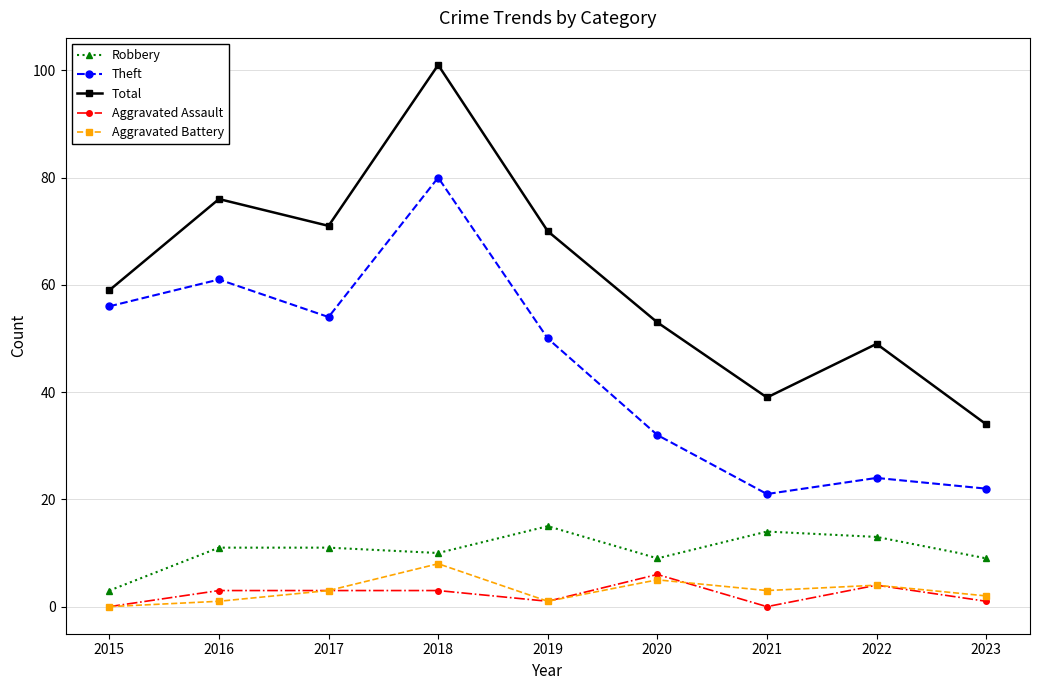

What is the maximum value for Robbery?

15